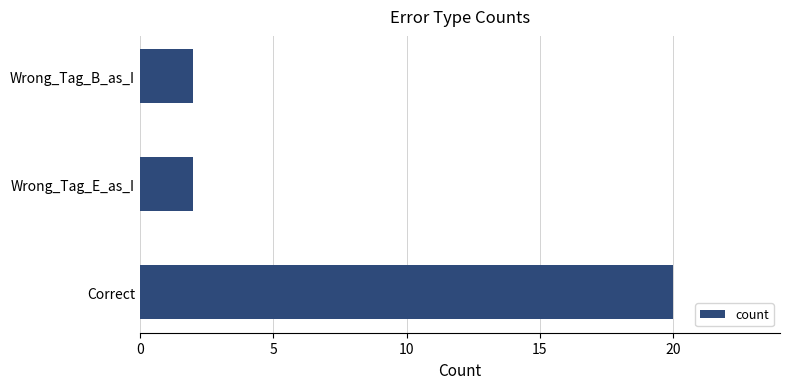

Are the bars horizontal?

Yes